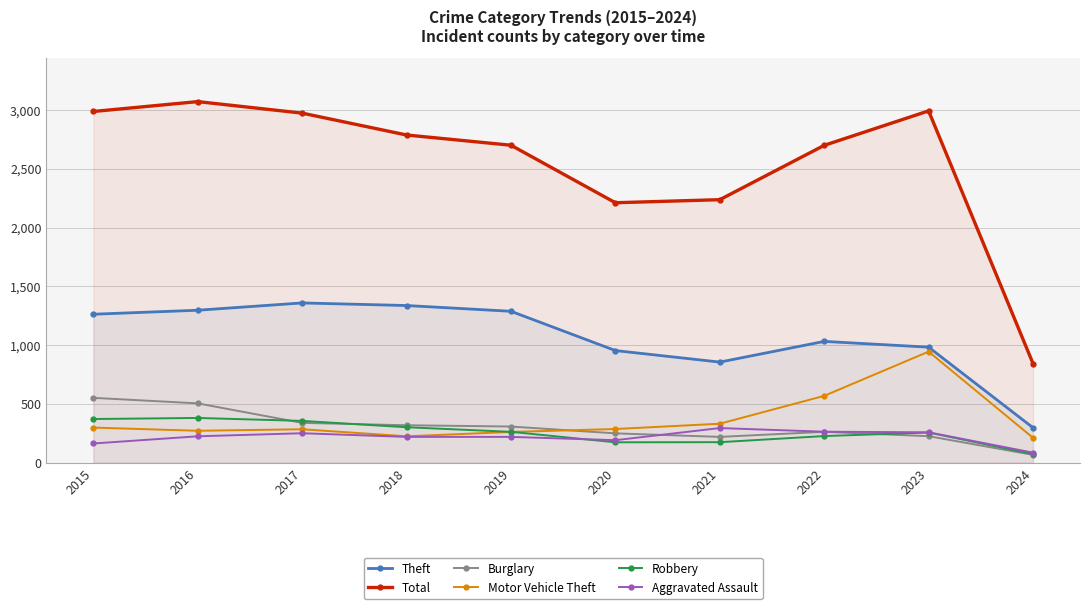

How many lines are shown in the chart?

6